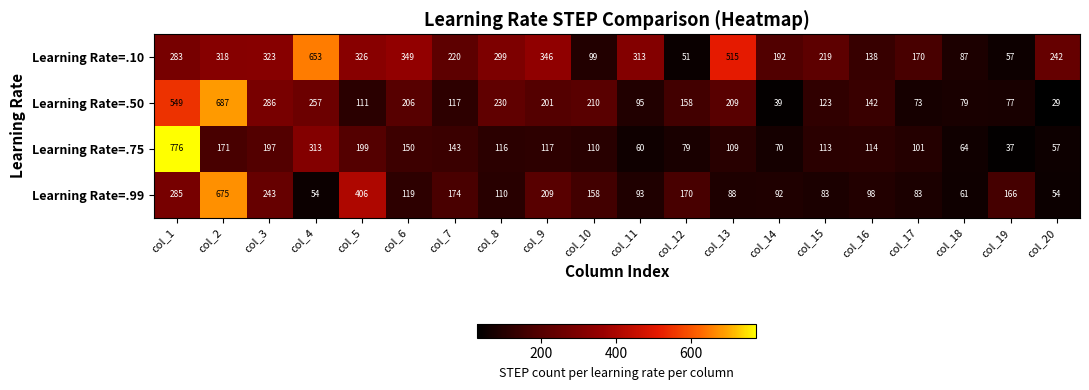

At which category is the sum across all series the highest?

col_1